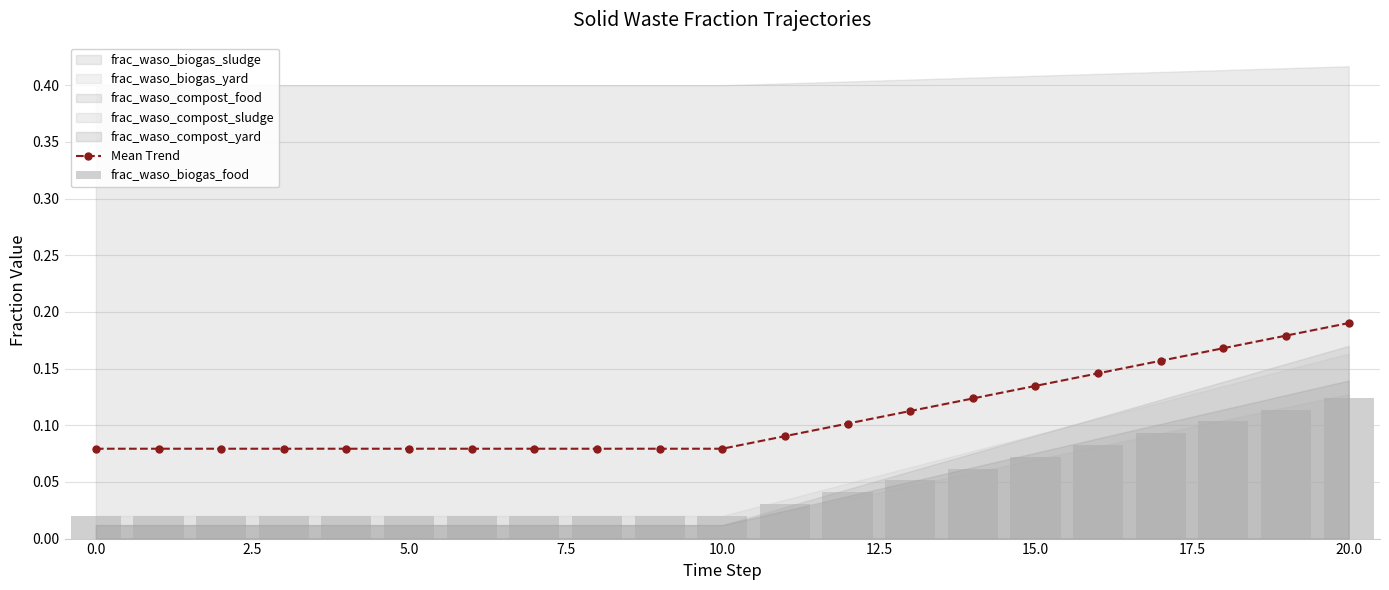

Rank the series at 17 from highest to lowest value.

Mean Trend, frac_waso_biogas_food